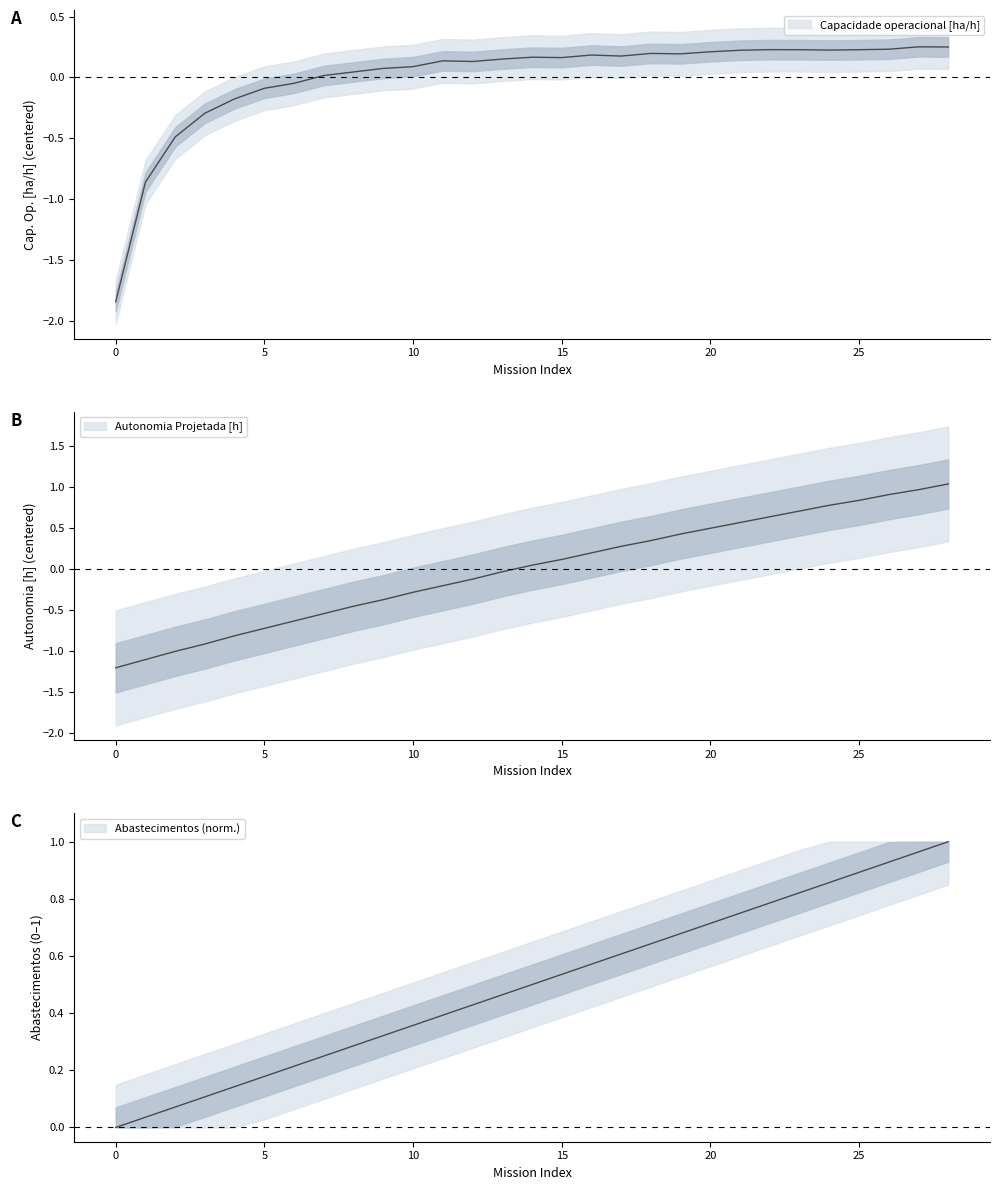

Where do Capacidade operacional [ha/h] and Autonomia Projetada [h] first cross each other?

0 and 1